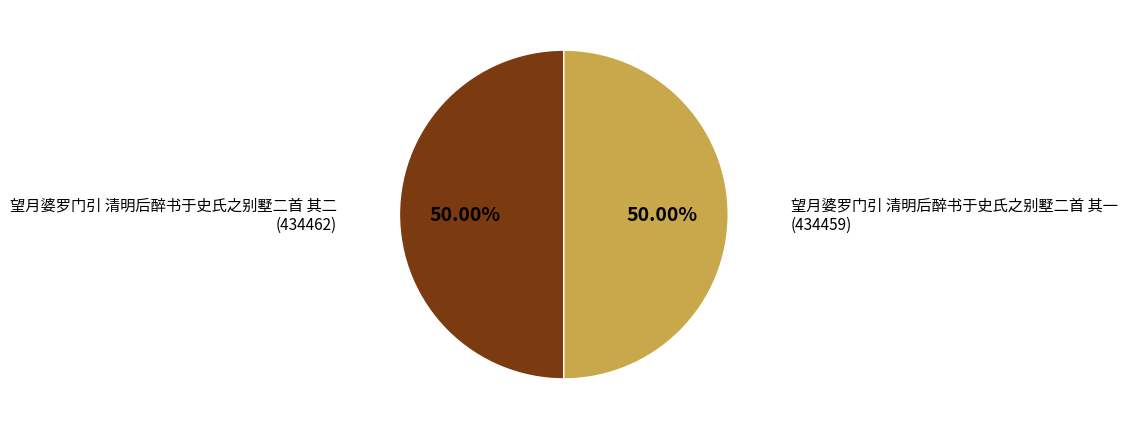

True or false: 望月婆罗门引 清明后醉书于史氏之别墅二首 其一 accounts for 50% of the total.

True